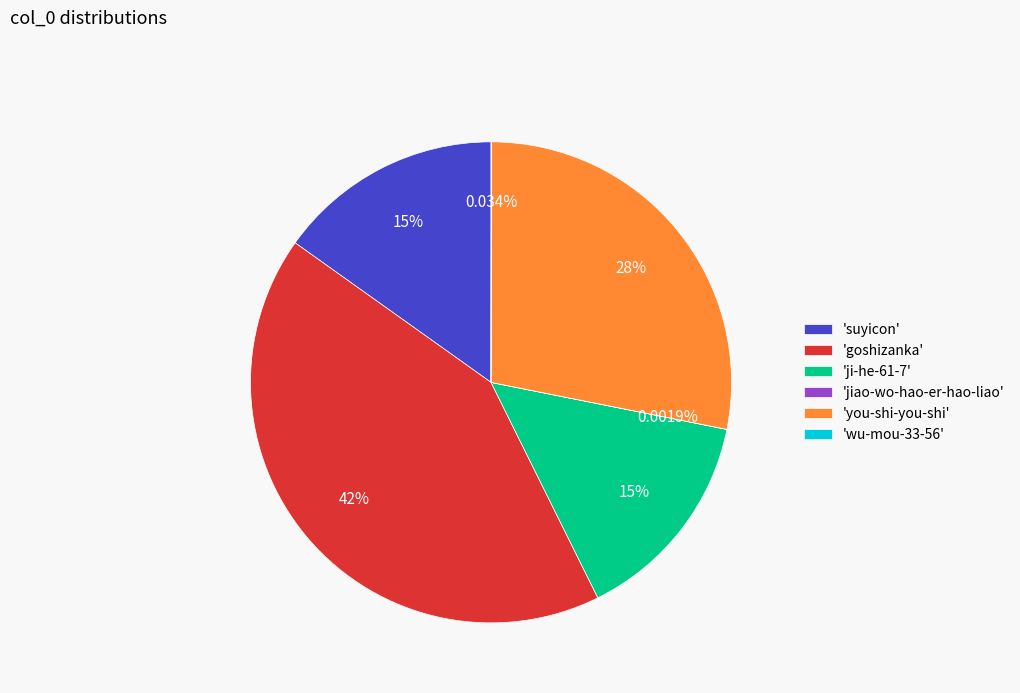

Which slice is the largest?

'goshizanka'